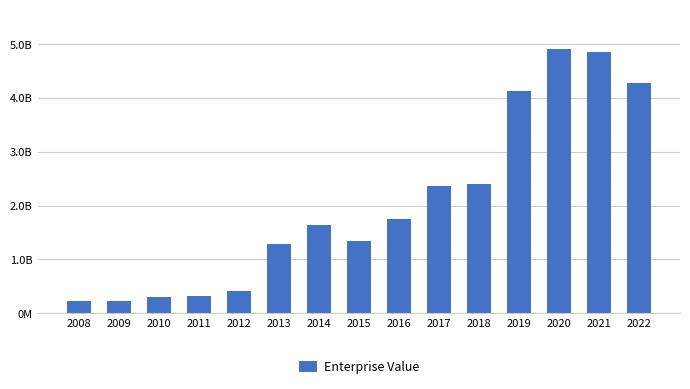

Does the chart contain any negative values?

No